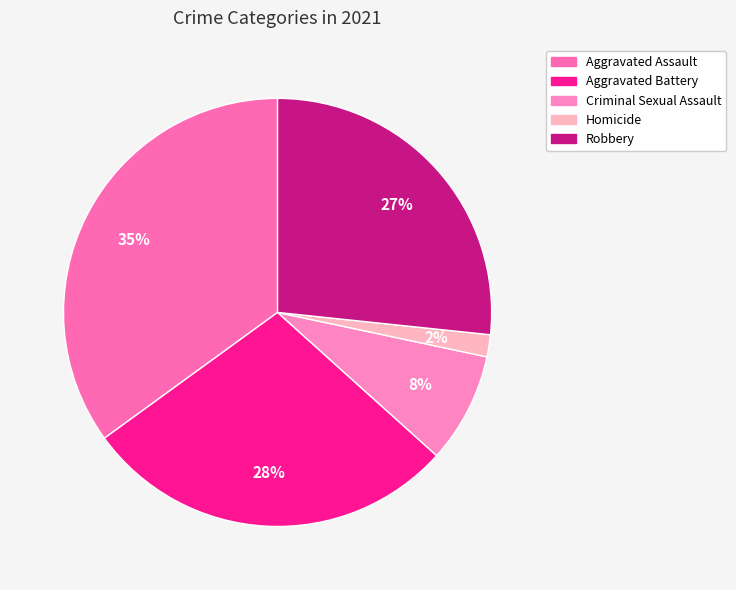

Is it true that Homicide is 2% of the pie?

True